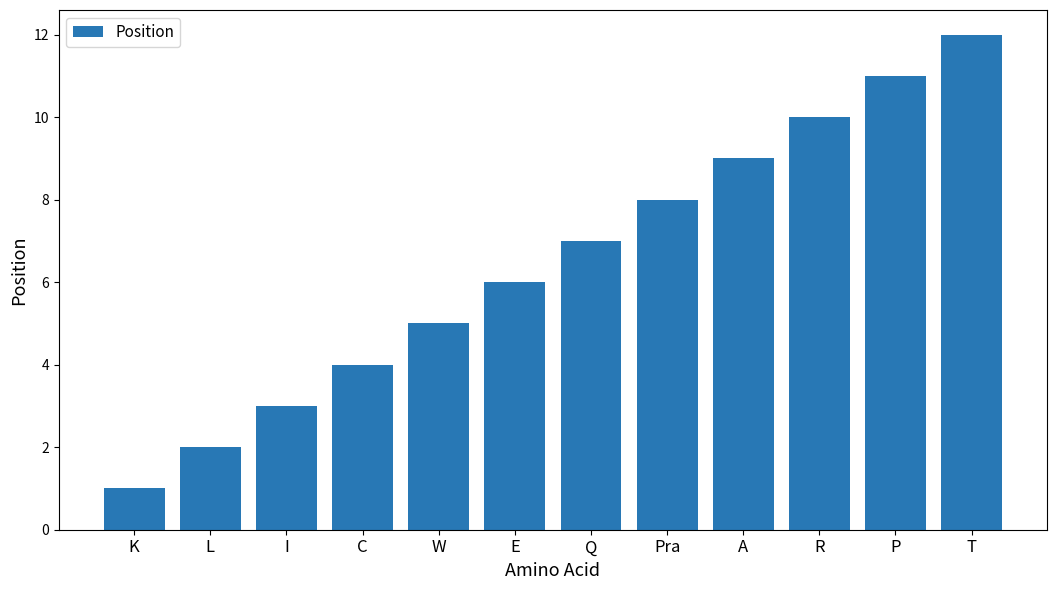

What is the difference between the maximum and minimum values?

11